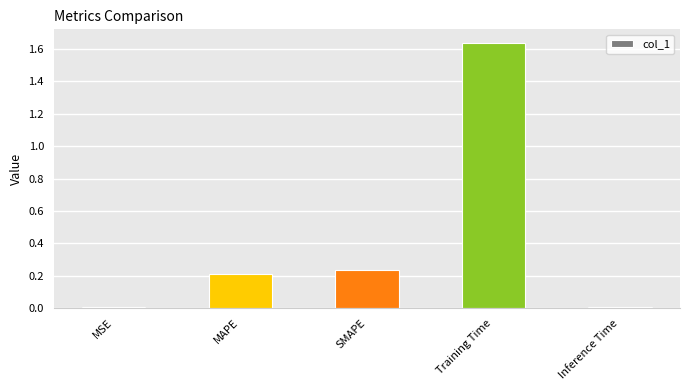

Which has a higher value, SMAPE or MAPE?

SMAPE